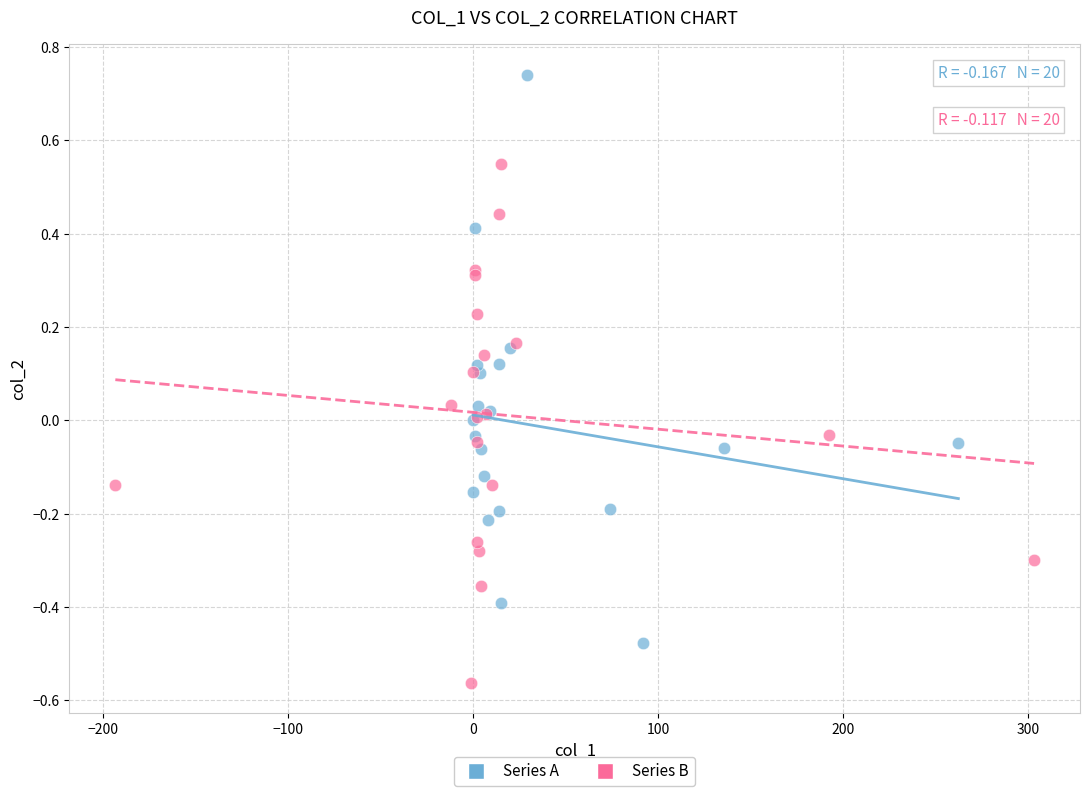

Which series contains the lowest Y value?

Series B